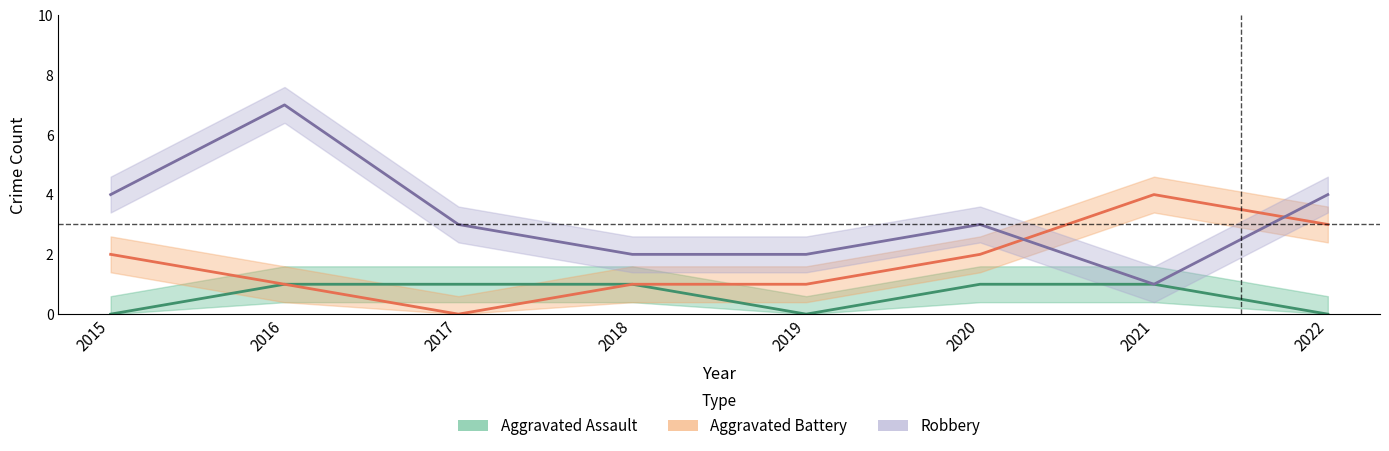

Does the chart have visible grid lines?

No